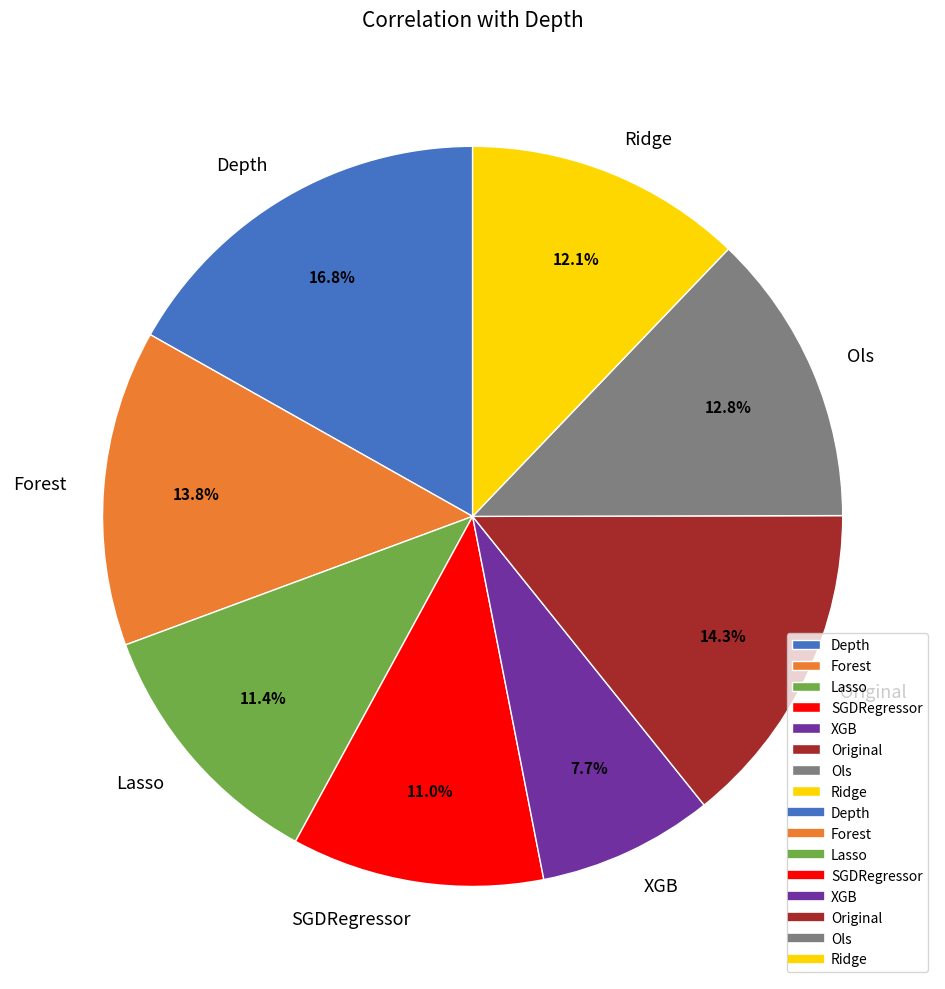

To the nearest percent, what is the difference between the Forest and Depth slice percentages?

3%